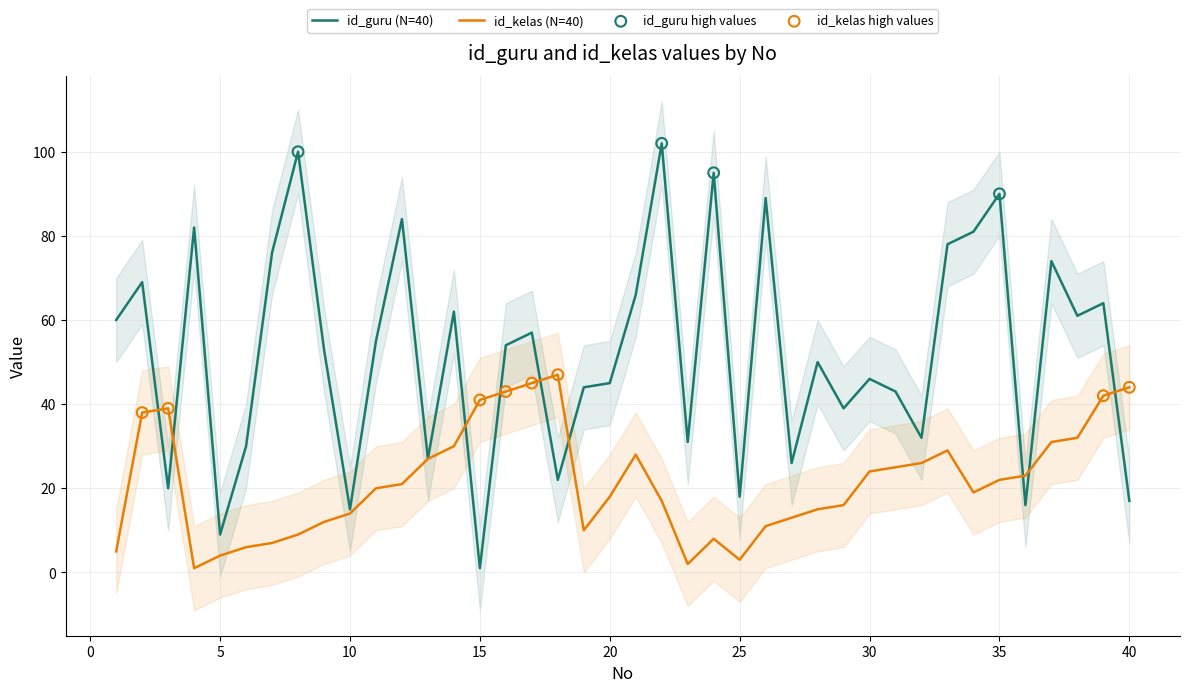

What is the total value across all series at 28?

65